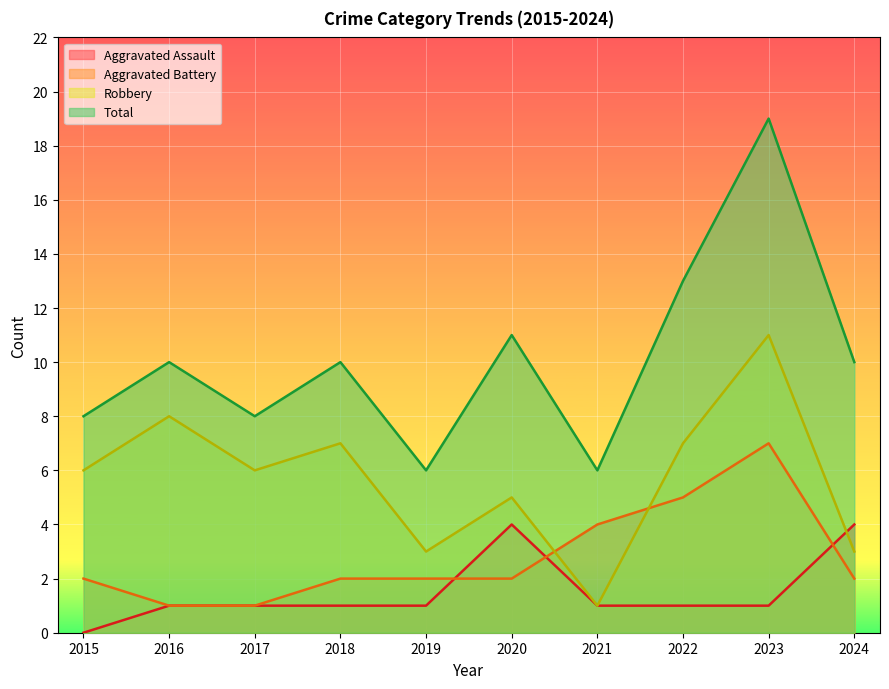

True or false: Total and Robbery intersect in this chart.

False